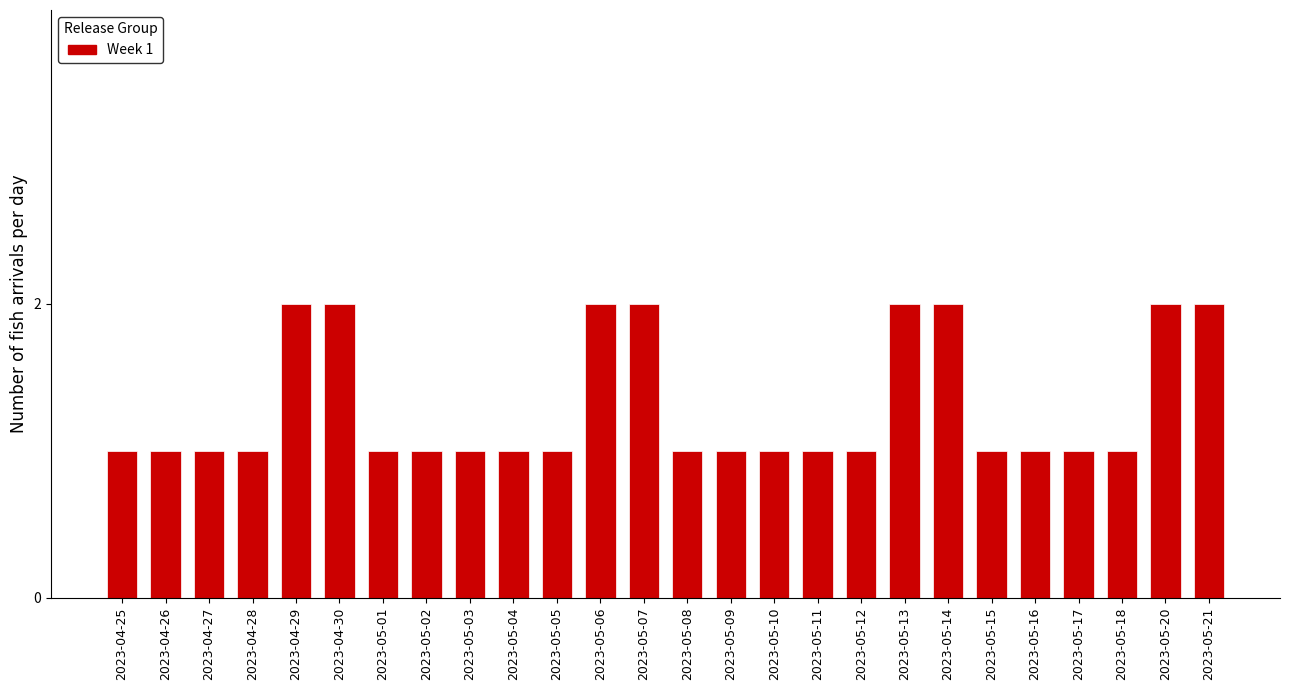

Reading left to right, extract all data points from this chart.

1	1	1	1	2	2	1	1	1	1	1	2	2	1	1	1	1	1	2	2	1	1	1	1	2	2